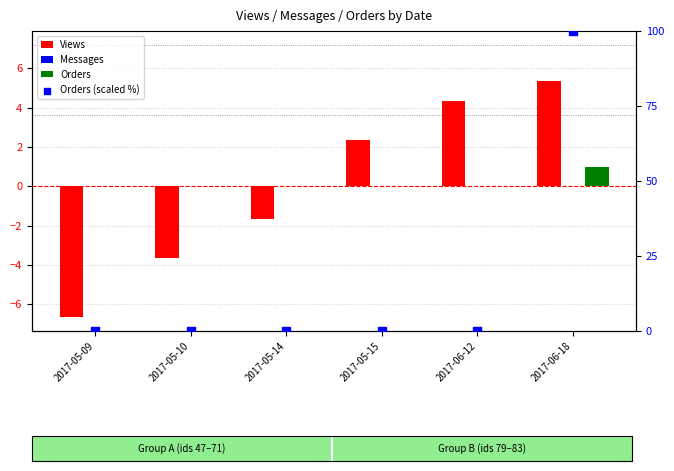

Which series reaches the minimum Y coordinate?

Views